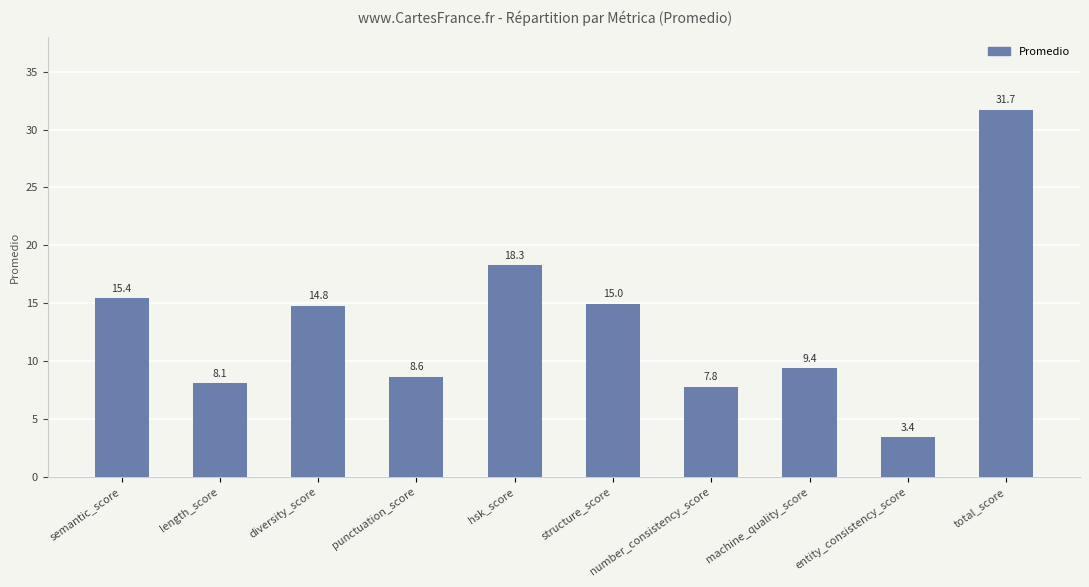

Reading right to left, list all the values displayed in this chart.

31.7	3.4	9.4	7.8	15.0	18.3	8.6	14.8	8.1	15.4